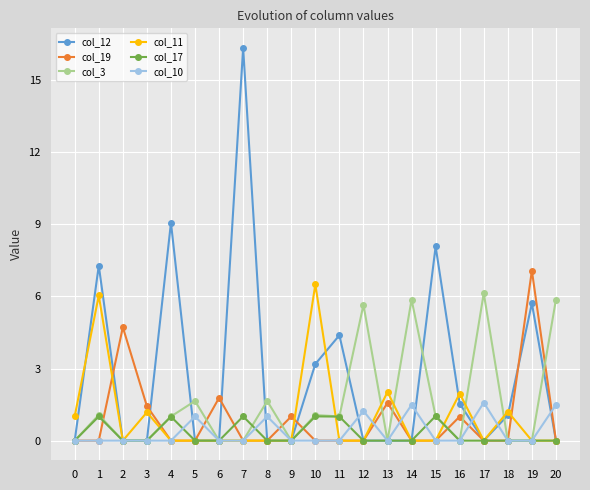

Is it true that col_12 equals 2.8 at 15?

False